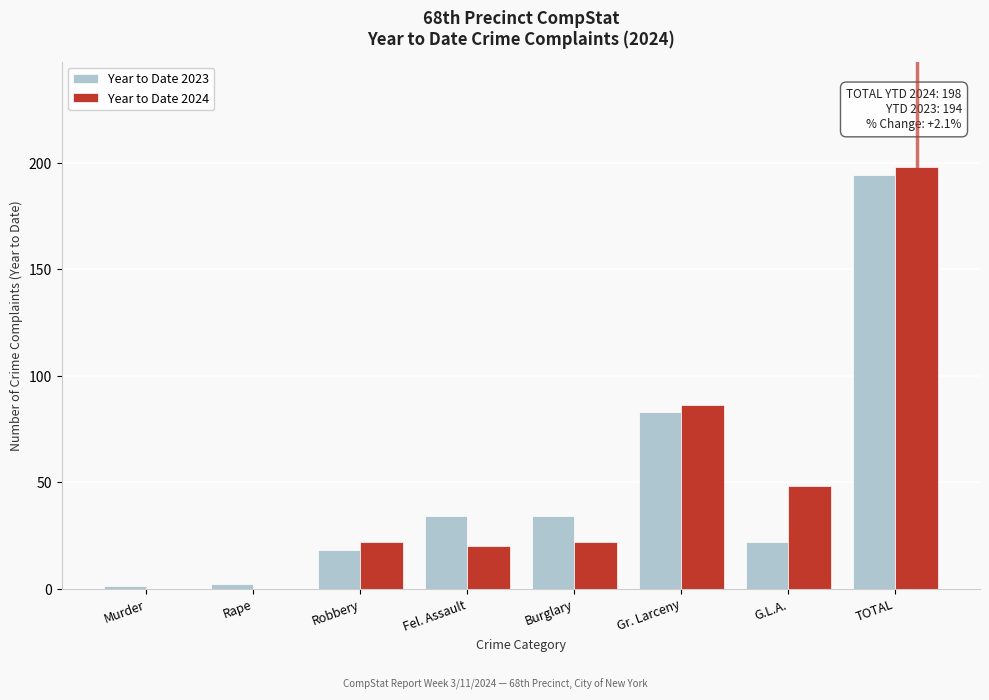

Reading right to left, extract all data points from this chart.

Year to Date 2023: TOTAL=194	G.L.A.=22	Gr. Larceny=83	Burglary=34	Fel. Assault=34	Robbery=18	Rape=2	Murder=1
Year to Date 2024: TOTAL=198	G.L.A.=48	Gr. Larceny=86	Burglary=22	Fel. Assault=20	Robbery=22	Rape=0	Murder=0